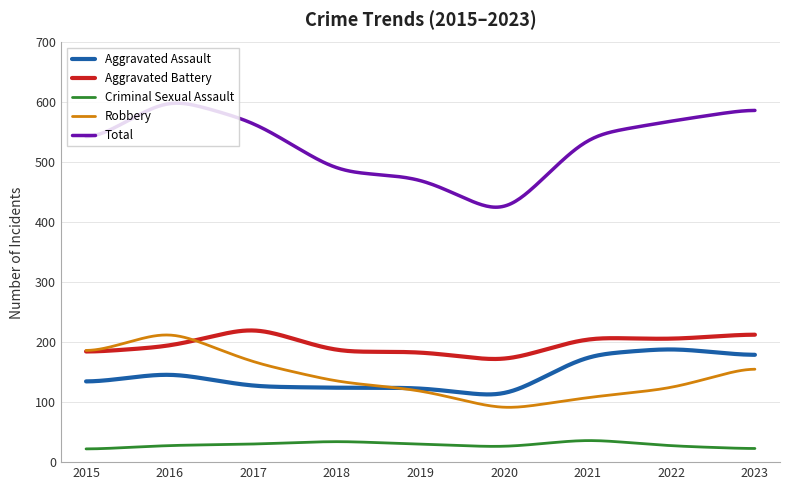

Which series has the largest total across all categories?

Total